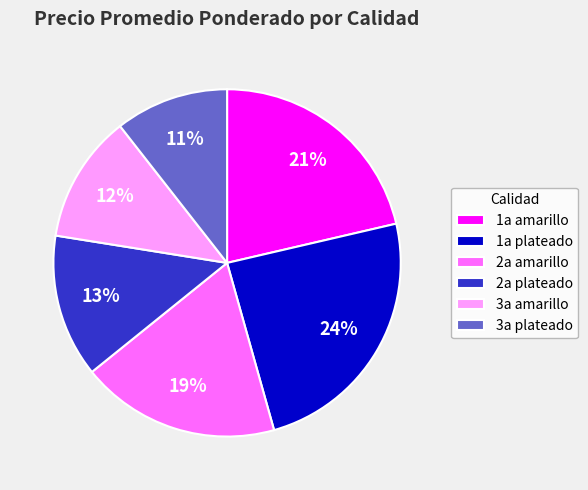

How many segments does this pie chart have?

6